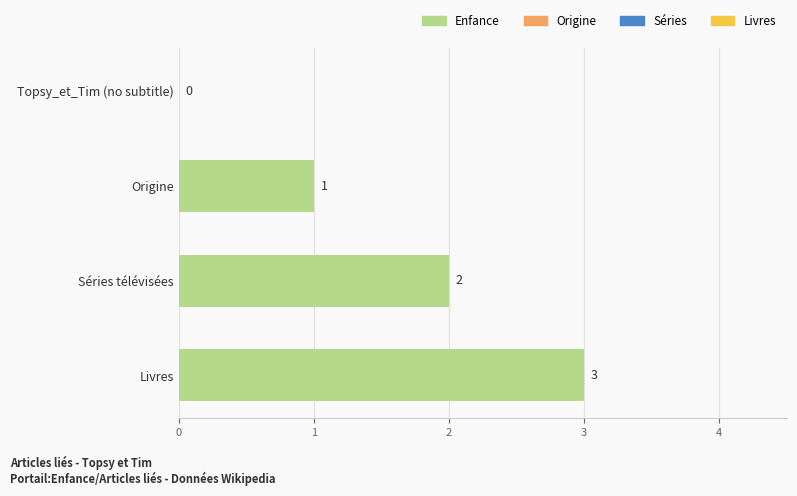

At which label is the value closest to 1?

Origine